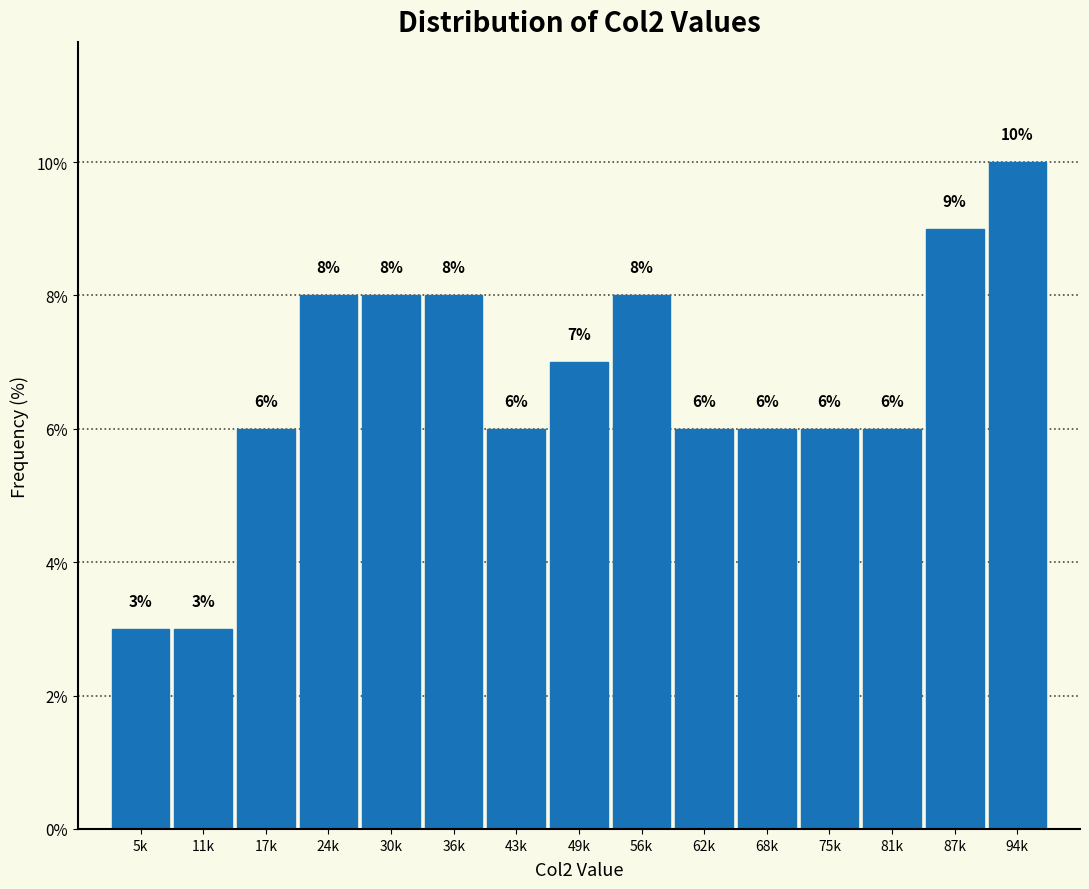

Reading right to left, what are all the values shown in this chart?

94k=10.0	87k=9.0	81k=6.0	75k=6.0	68k=6.0	62k=6.0	56k=8.0	49k=7.0	43k=6.0	36k=8.0	30k=8.0	24k=8.0	17k=6.0	11k=3.0	5k=3.0